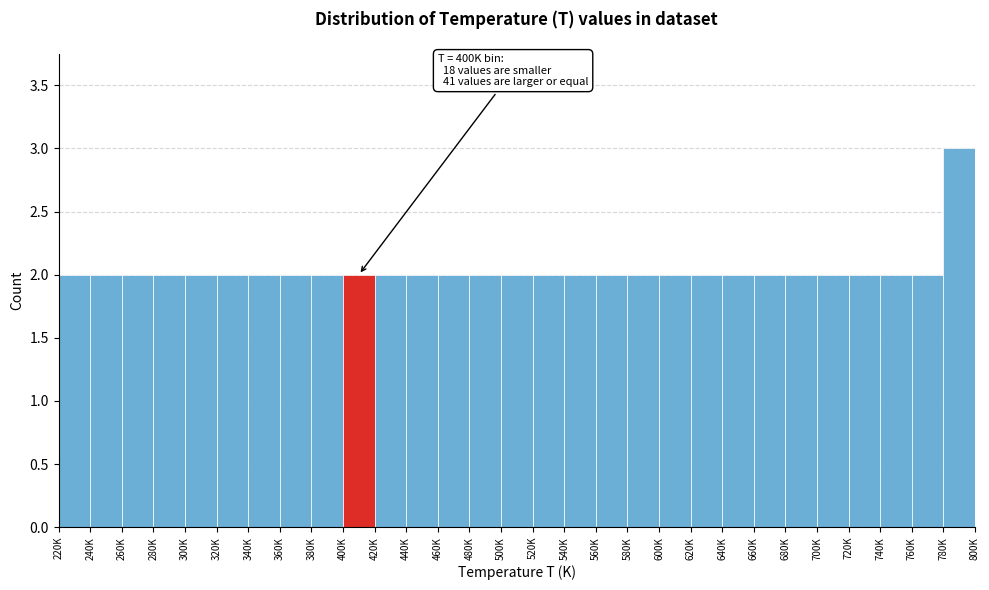

Reading right to left, list all the values displayed in this chart.

3	2	2	2	2	2	2	2	2	2	2	2	2	2	2	2	2	2	2	2	2	2	2	2	2	2	2	2	2